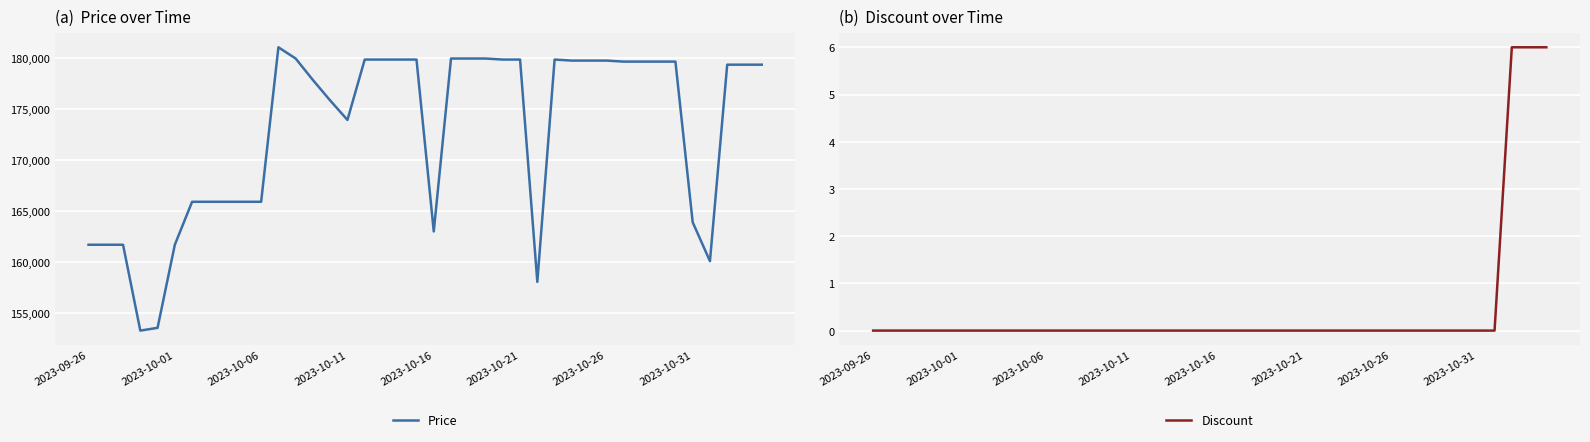

What is the difference between the highest and lowest values at 39?

179294